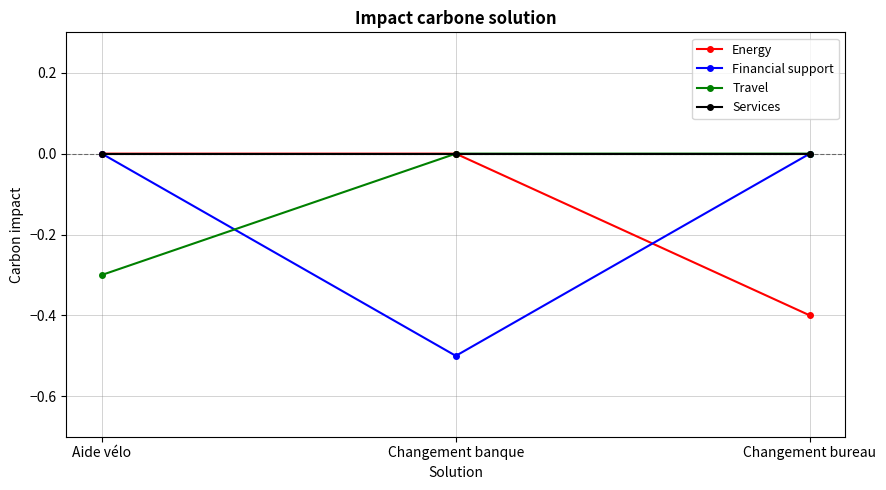

What is the total value across all series at Changement banque?

-0.5